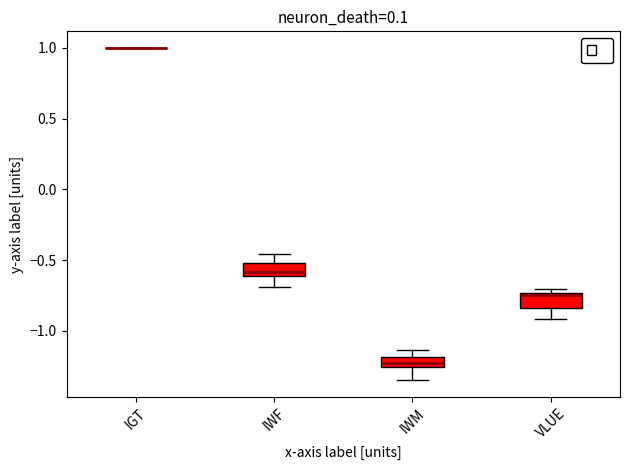

Reading left to right, transcribe this box plot: for each box, give where its median line is, the range the box spans, and where its two whiskers end, as read against the y-axis. The values are not printed on the chart, so give them approximately, as read against the axis.

IGT: box collapsed to a line at 1.00, whiskers 1.00 to 1.00
IWF: median -0.60 (just above the box's lower edge), box -0.60 to -0.50, whiskers -0.70 to -0.45
IWM: median -1.25 (inside the box), box -1.25 to -1.20, whiskers -1.35 to -1.15
VLUE: median -0.75, box -0.85 to -0.75, whiskers -0.90 to -0.70